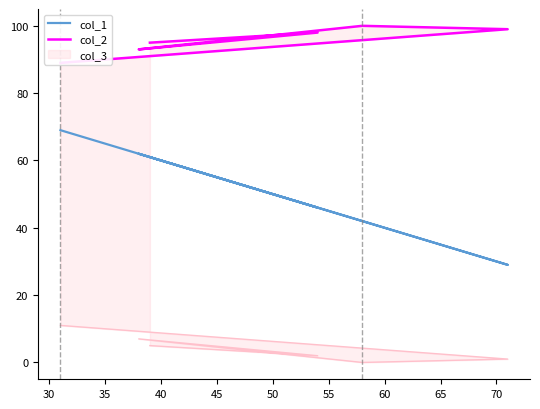

True or false: col_1 has a value of 41 at 35.

False